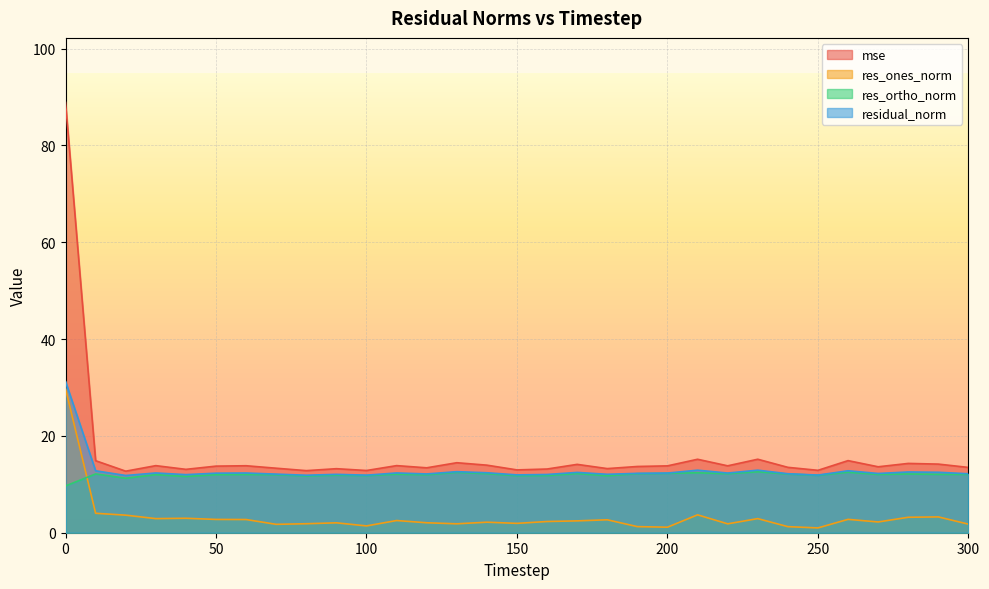

What are all the series names shown in the legend?

mse, res_ones_norm, res_ortho_norm, residual_norm